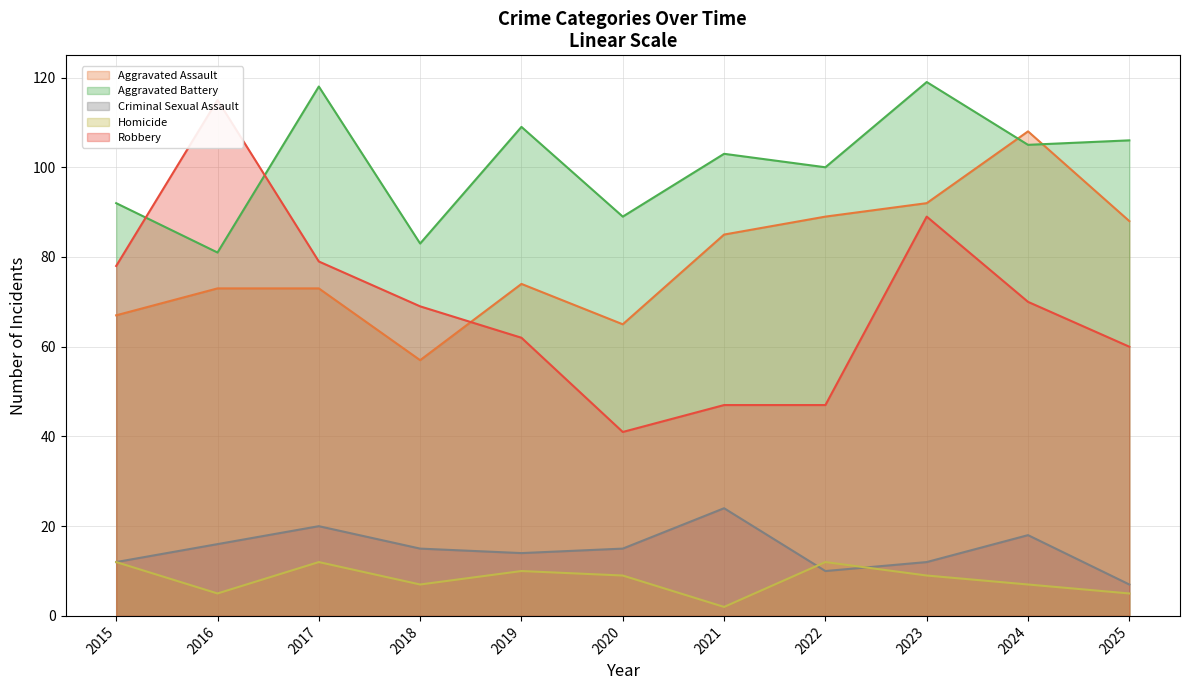

Which series has the largest range (max minus min)?

Robbery